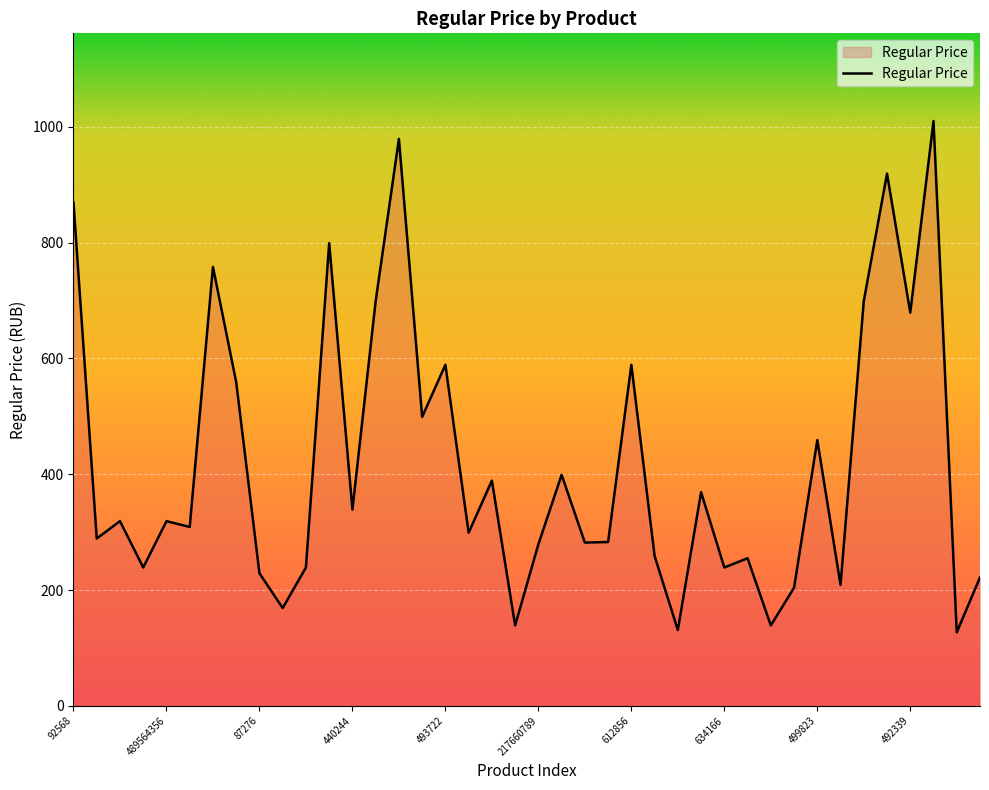

Count the number of data series in this chart.

1